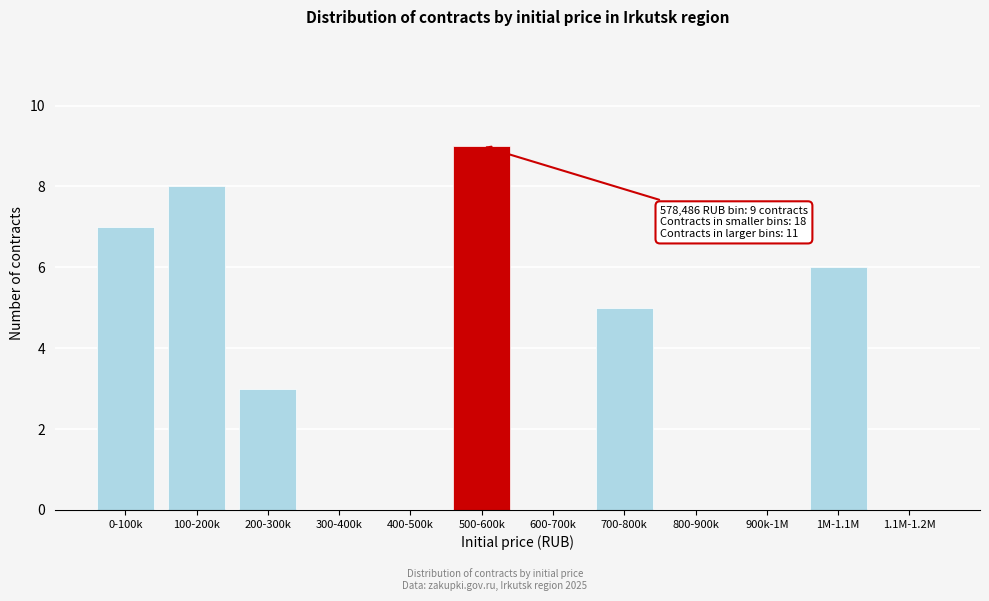

Reading left to right, extract all data points from this chart.

0-100k=7	100-200k=8	200-300k=3	300-400k=0	400-500k=0	500-600k=9	600-700k=0	700-800k=5	800-900k=0	900k-1M=0	1M-1.1M=6	1.1M-1.2M=0